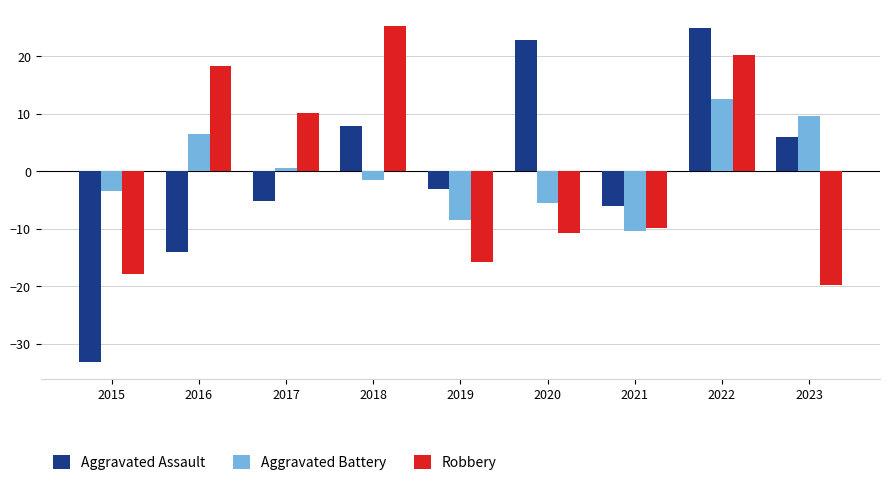

Reading left to right, list all the values displayed in this chart.

Aggravated Assault: 2015=-33.1	2016=-14.1	2017=-5.1	2018=7.9	2019=-3.1	2020=22.9	2021=-6.1	2022=24.9	2023=5.9
Aggravated Battery: 2015=-3.4	2016=6.6	2017=0.6	2018=-1.4	2019=-8.4	2020=-5.4	2021=-10.4	2022=12.6	2023=9.6
Robbery: 2015=-17.8	2016=18.2	2017=10.2	2018=25.2	2019=-15.8	2020=-10.8	2021=-9.8	2022=20.2	2023=-19.8